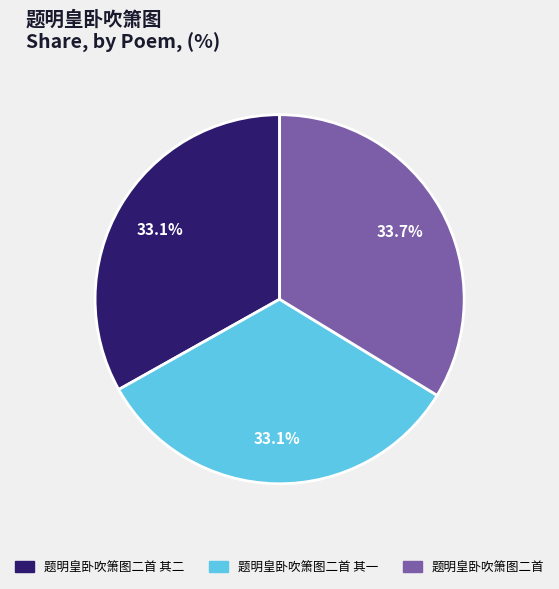

Is there any slice that represents more than half of the pie?

No